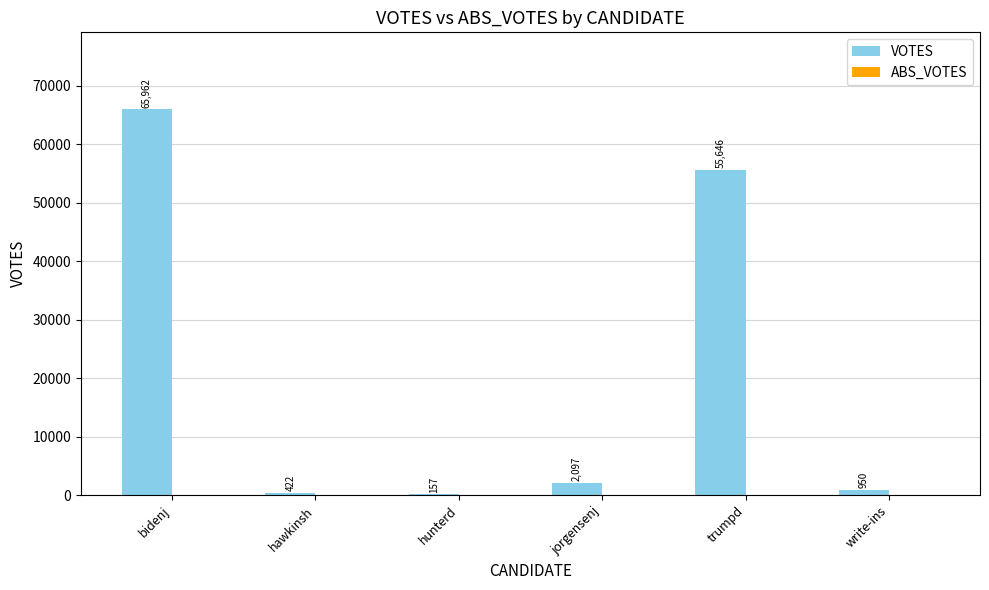

What is the greatest value displayed?

65962